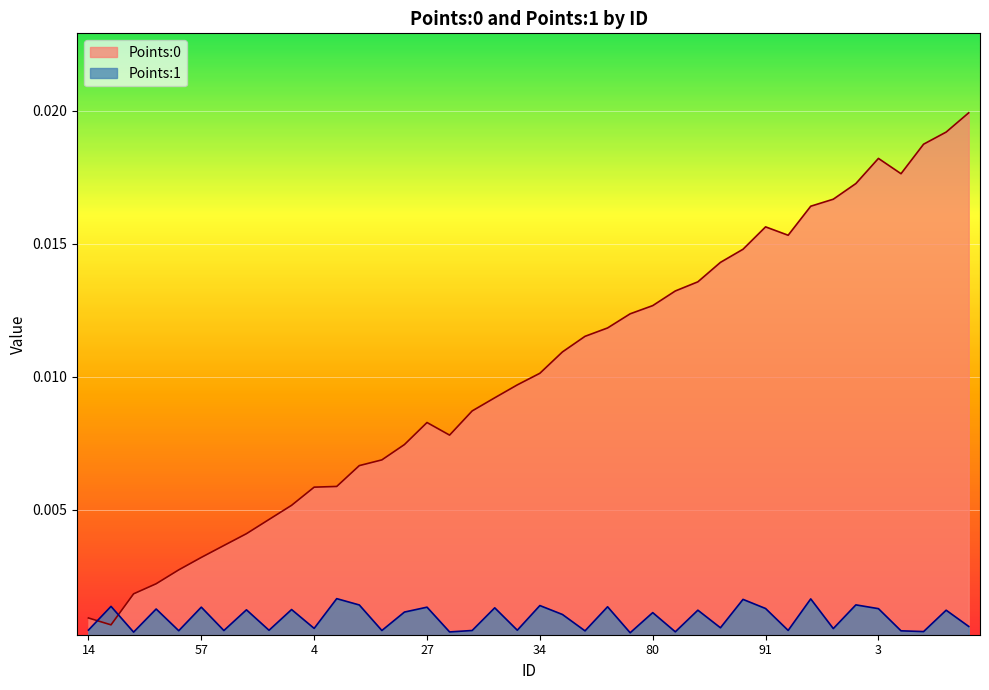

List the series in order of their peak value, highest first.

Points:0, Points:1